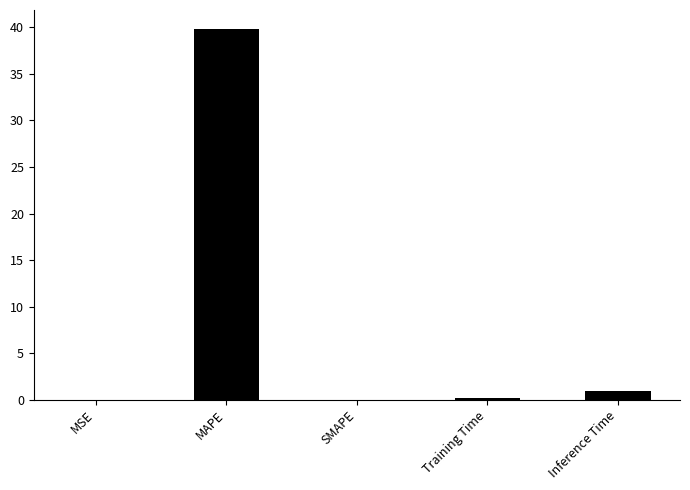

The chart shows a value of 0.9 at Inference Time. True or false?

True